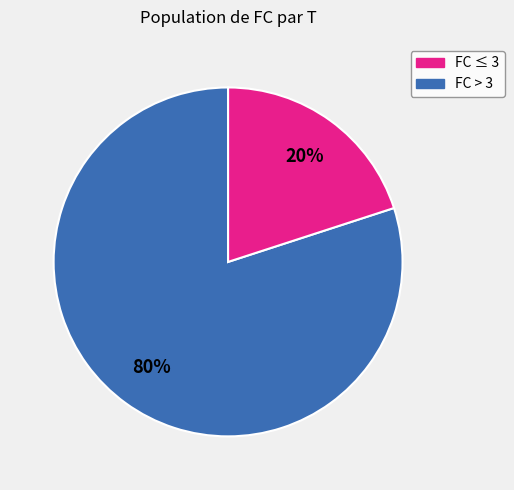

Does any single category account for the majority?

Yes